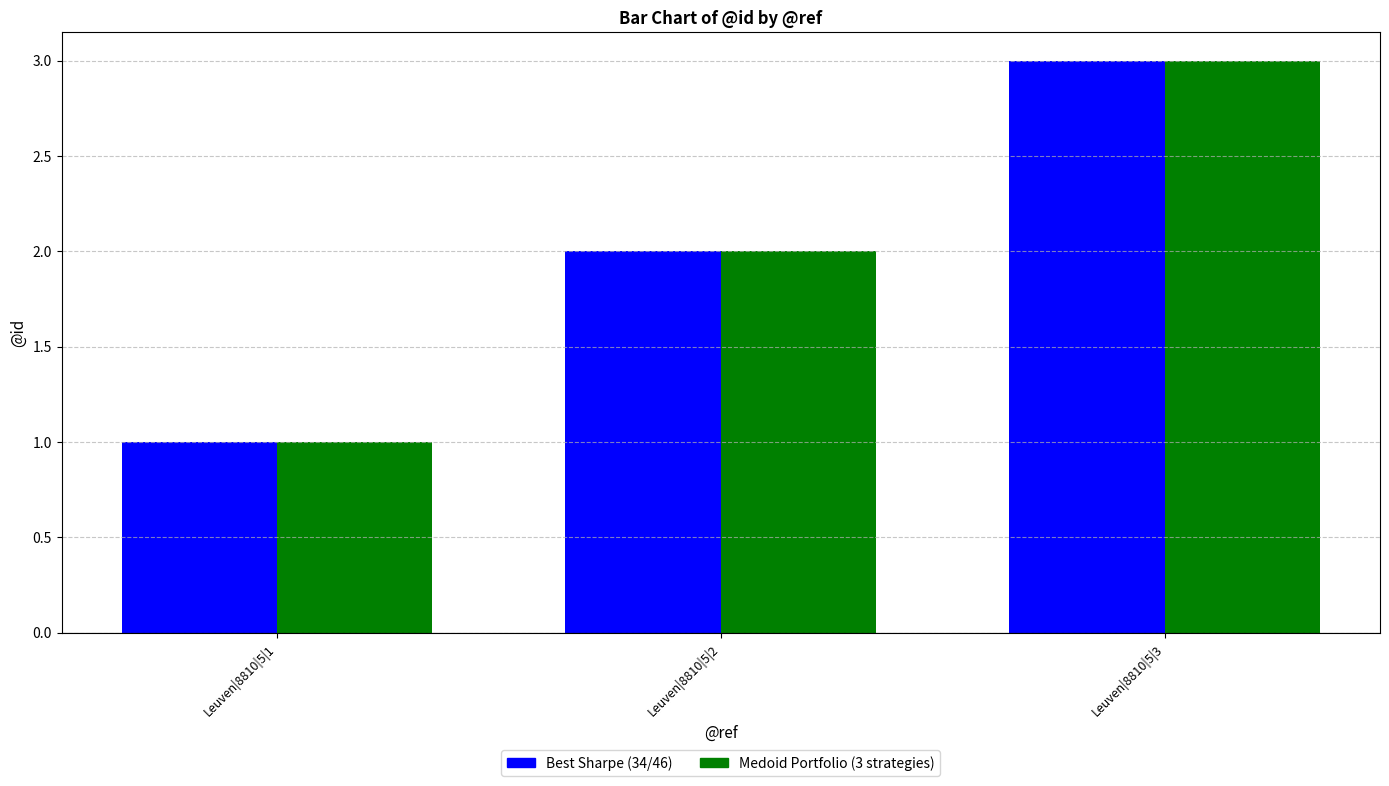

What is the average value of the Medoid Portfolio (3 strategies) series?

2